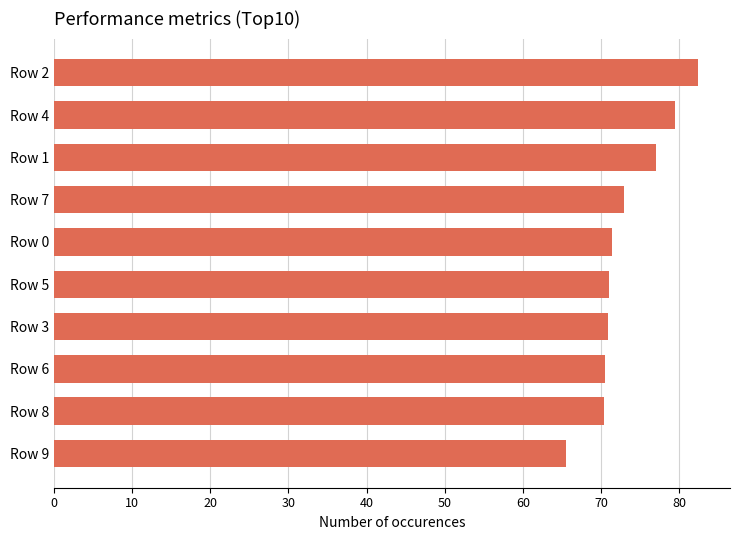

At which label is the value closest to 73?

Row 7